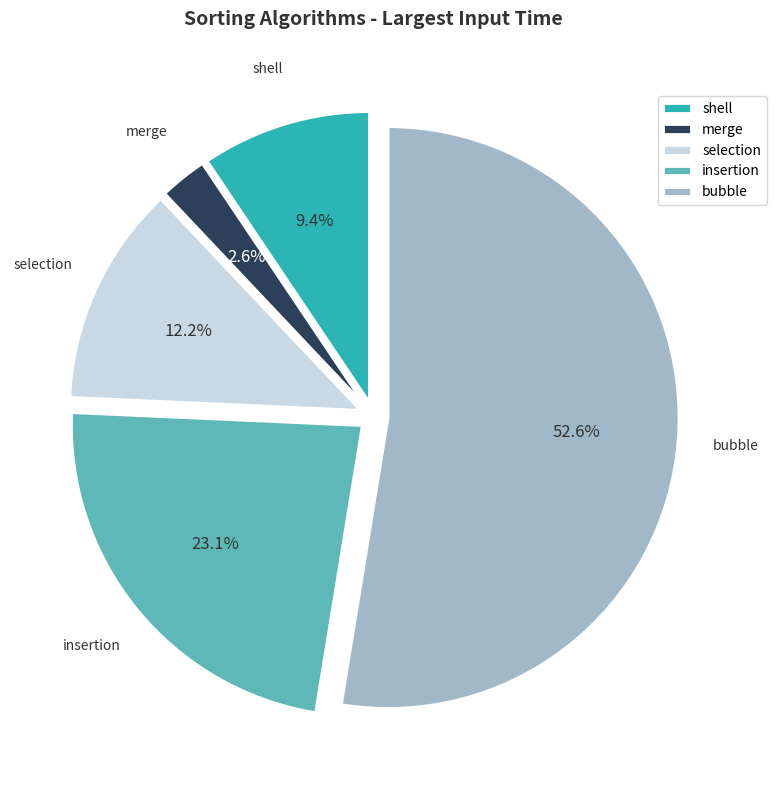

To the nearest percent, what percentage of the pie is selection?

12%